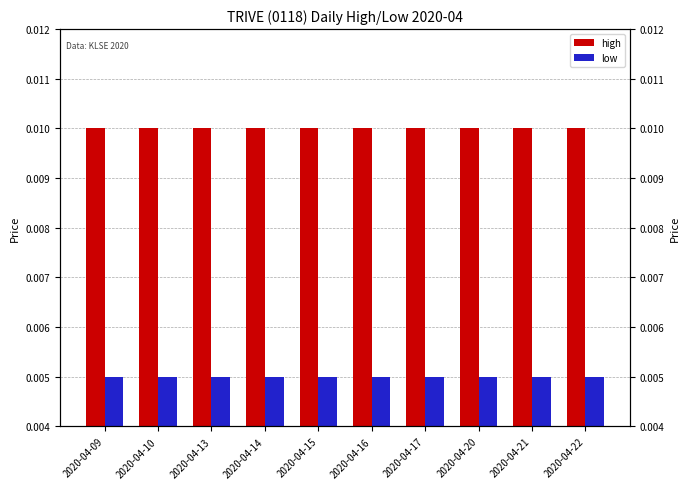

At which category is the sum across all series the highest?

2020-04-09